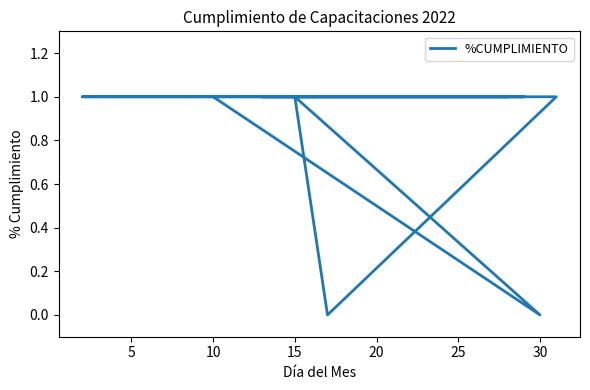

How many interior local peaks (higher than both neighbors) does the data have?

1